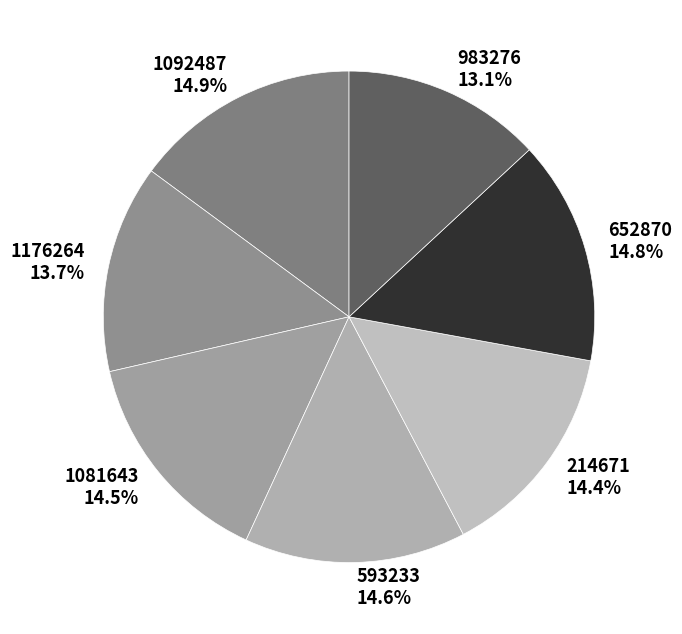

How much of the chart is everything except 593233?

85.4%